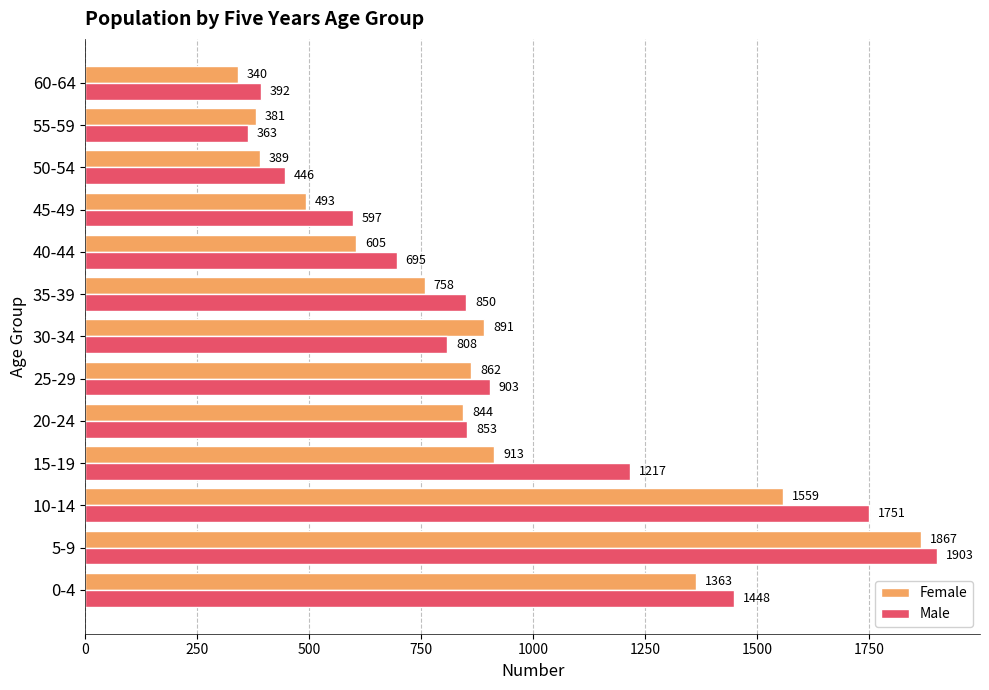

Which category has the highest value across all series?

5-9